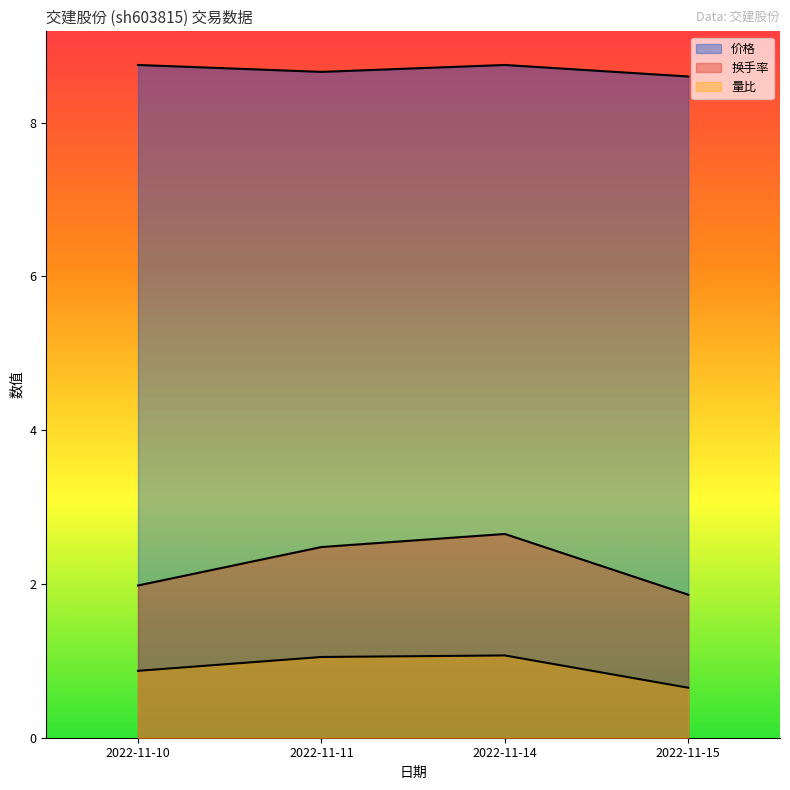

Is it true that 成交额(万元) equals 0.7 at 2022-11-10?

False